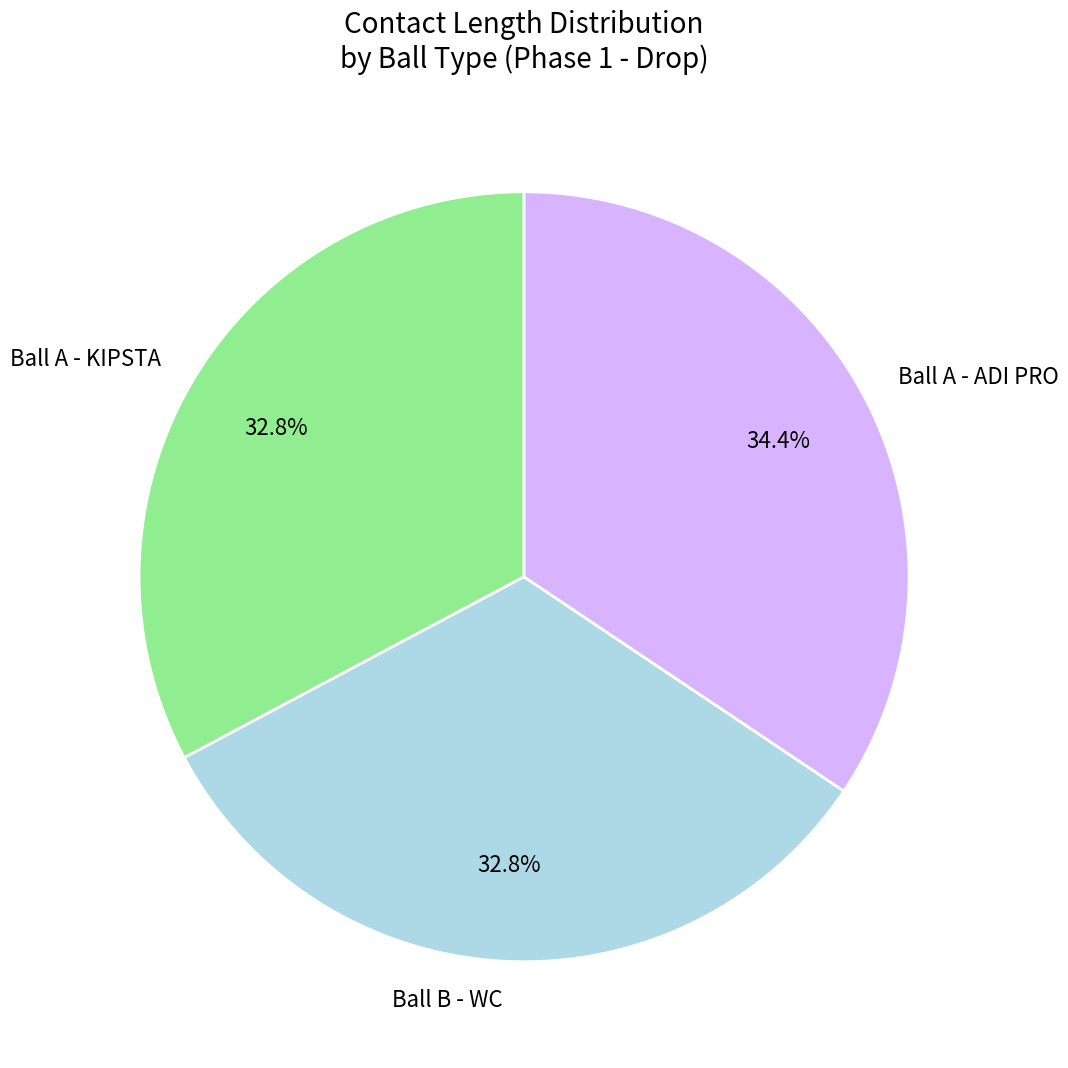

Approximately how many times larger is the value at Ball A - KIPSTA compared to Ball A - ADI PRO?

1.0